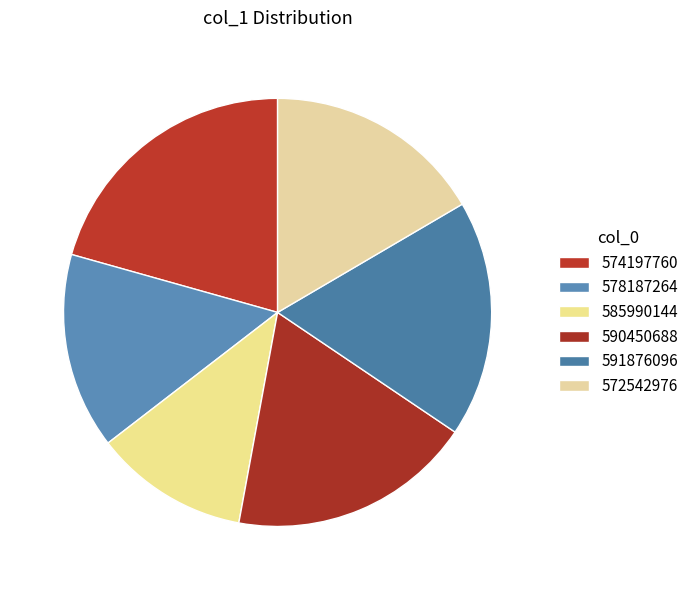

To the nearest percent, what portion does 590450688 represent?

18%